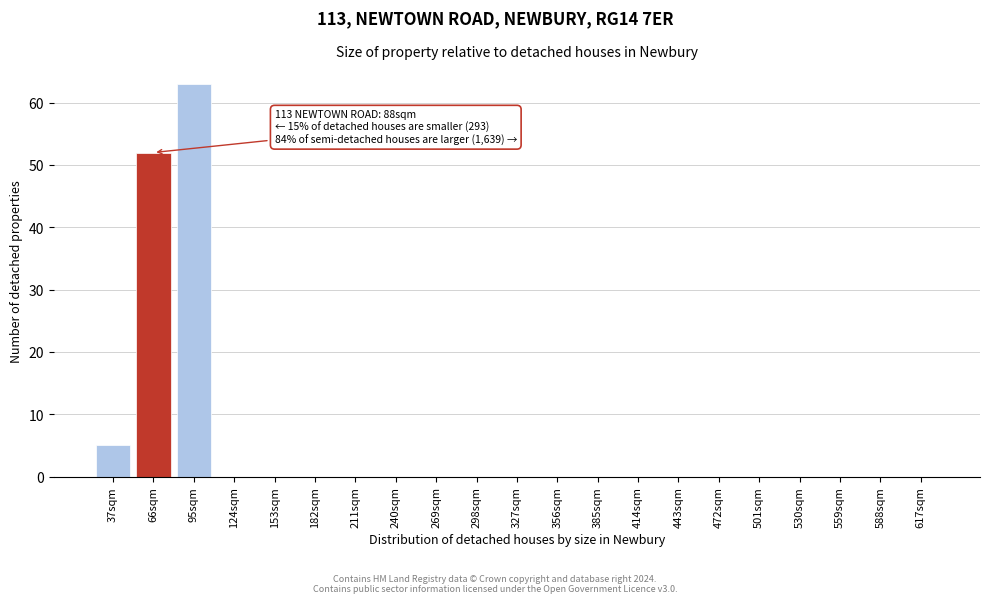

Reading left to right, transcribe all the data shown in this chart.

37sqm=5	66sqm=52	95sqm=63	124sqm=0	153sqm=0	182sqm=0	211sqm=0	240sqm=0	269sqm=0	298sqm=0	327sqm=0	356sqm=0	385sqm=0	414sqm=0	443sqm=0	472sqm=0	501sqm=0	530sqm=0	559sqm=0	588sqm=0	617sqm=0